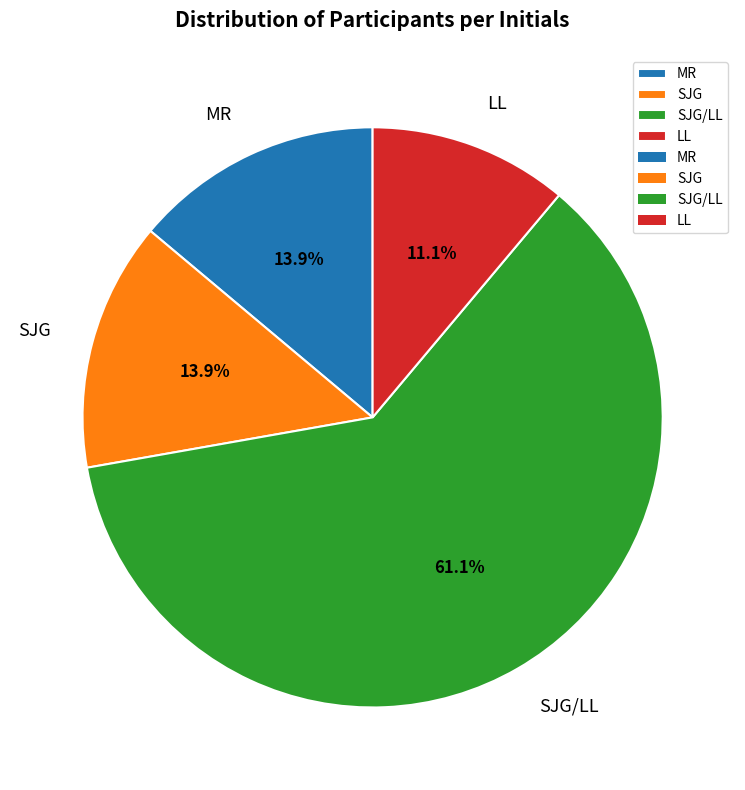

Which slice is the smallest?

LL